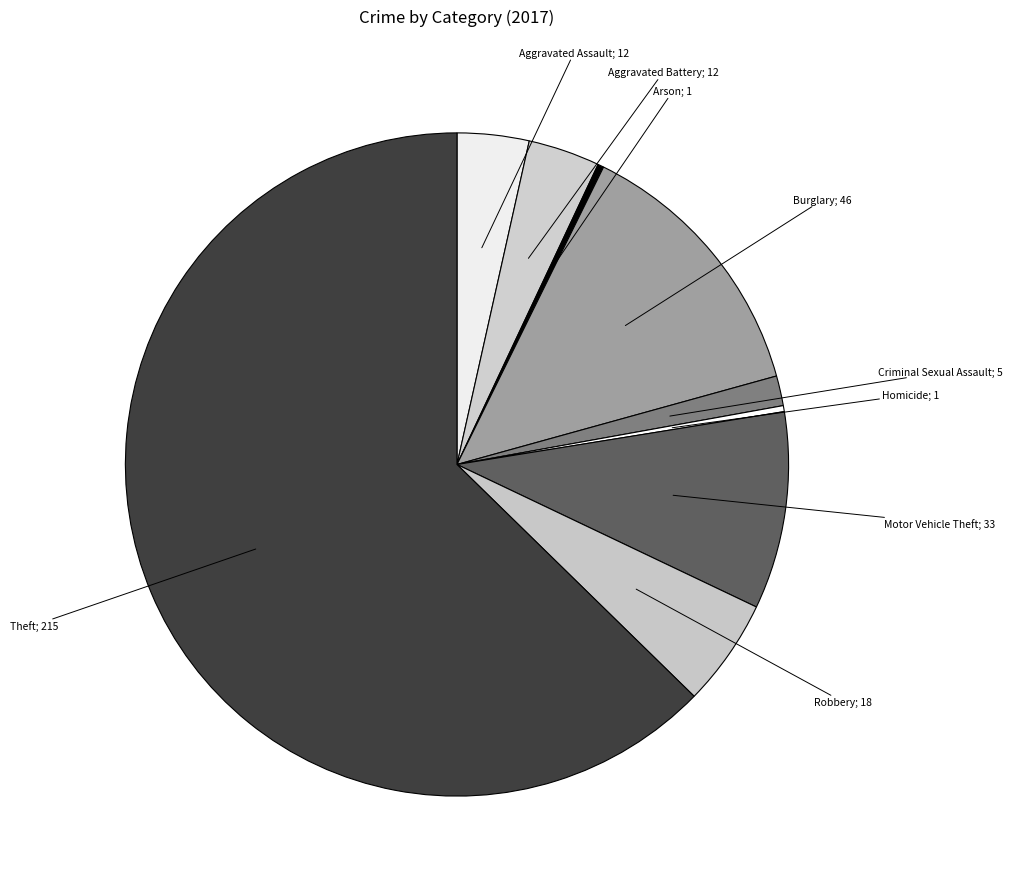

Count the number of slices in the pie.

9